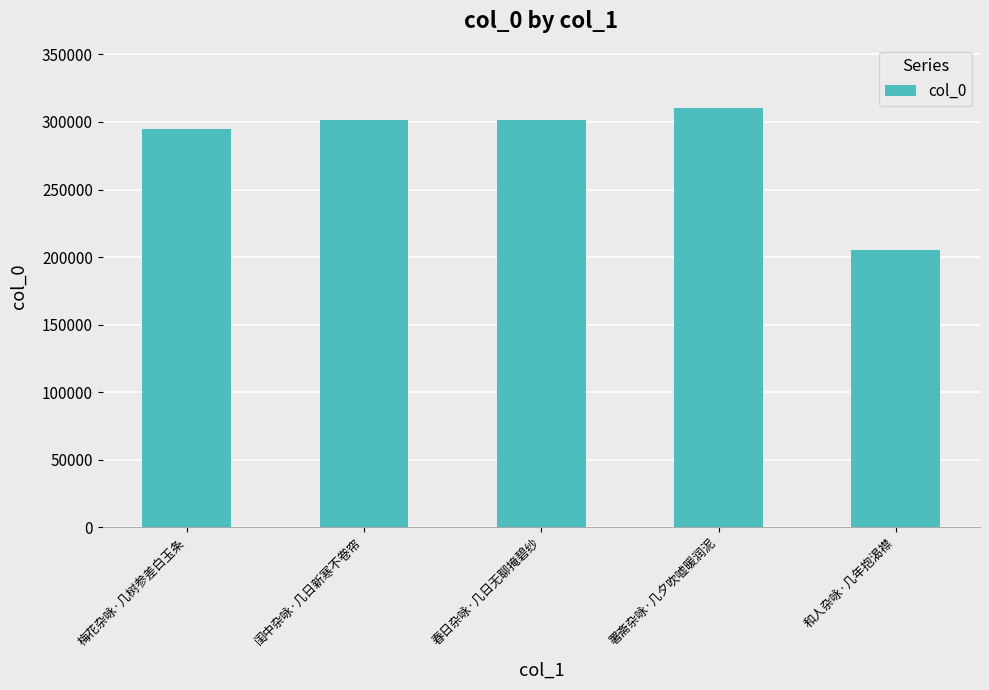

What position from the right is 署斋杂咏·几夕吹嘘暖润泥?

2